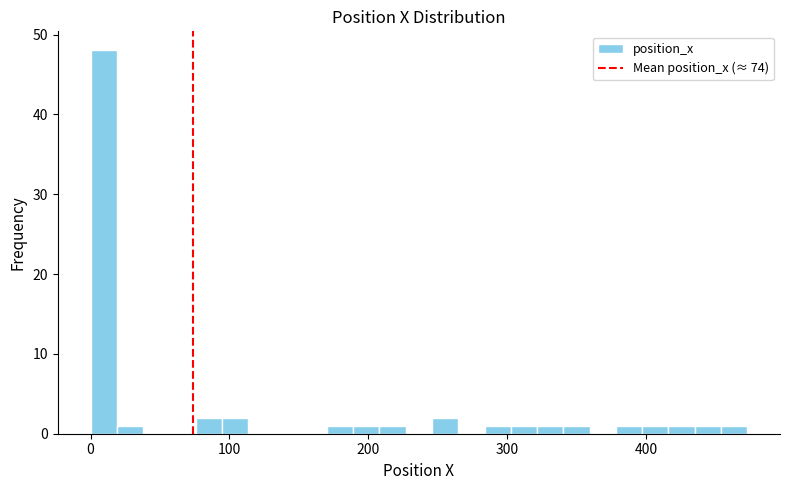

Around what value on the x-axis is the tallest bar? Give the approximate position of its centre, as read against the axis.

10